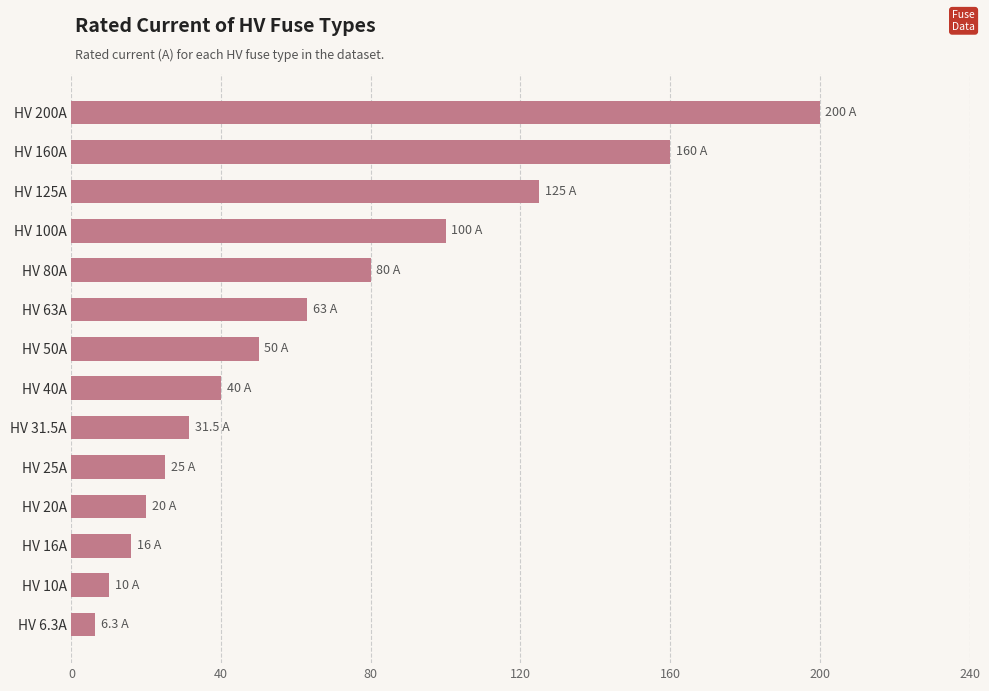

What is the difference between the maximum and minimum values?

193.7